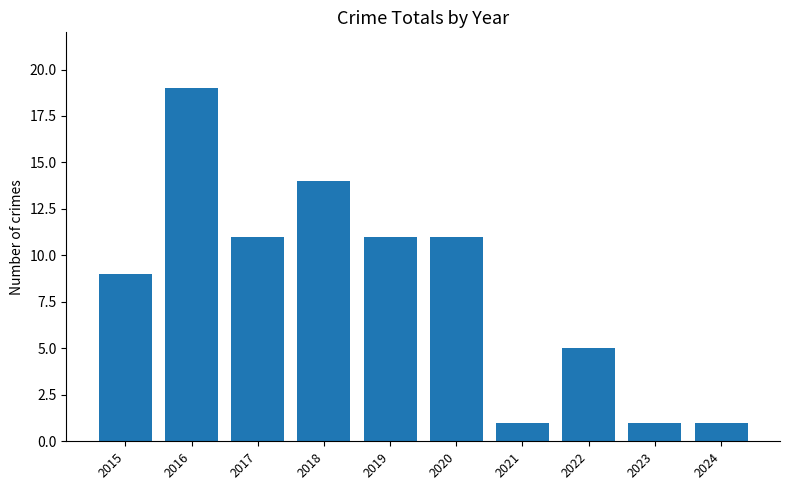

At which label does the data first exceed 11?

2016